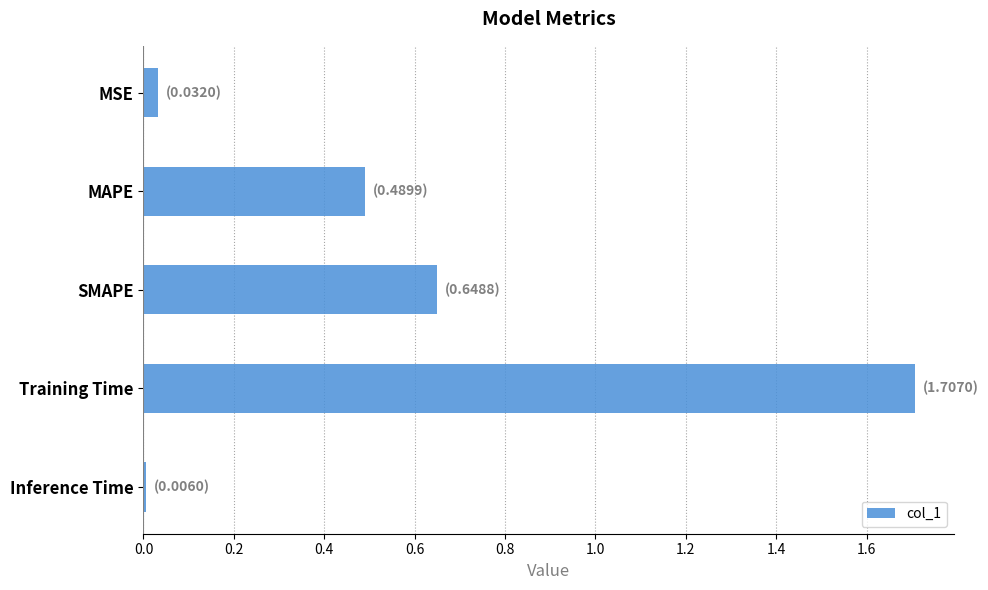

What is the difference between the maximum and minimum values?

1.7